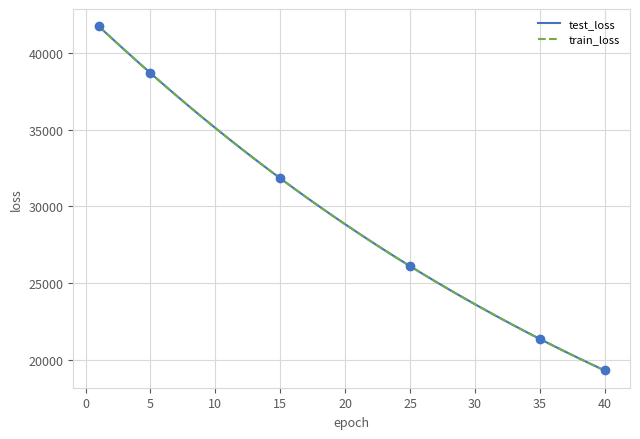

What is the value of the test_loss point at the 24th from the left?

26638.5